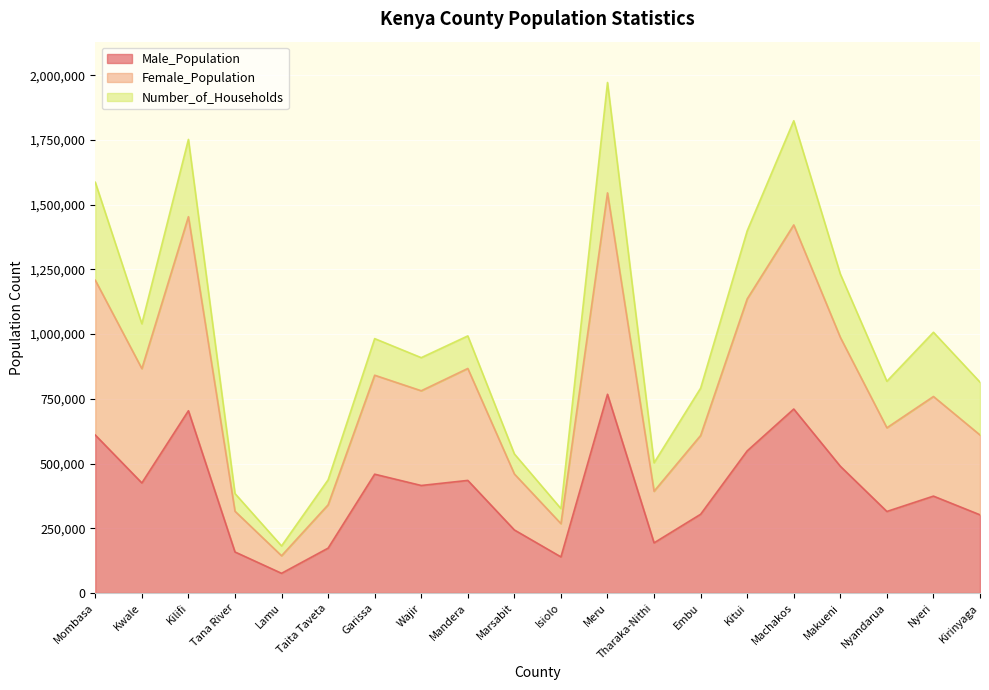

What is the total value across all series at Meru?

1972033